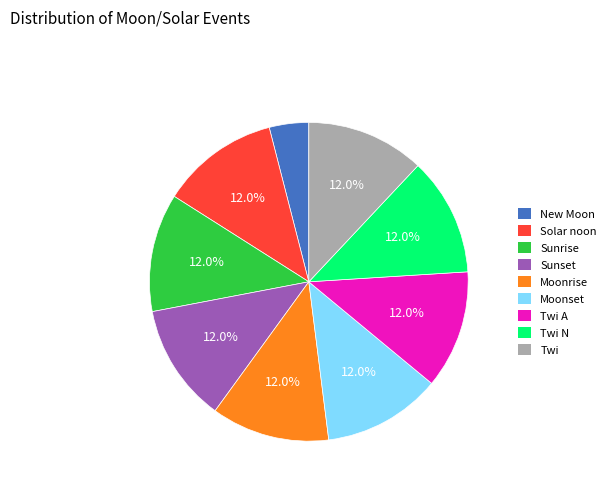

Does any single category account for the majority?

No